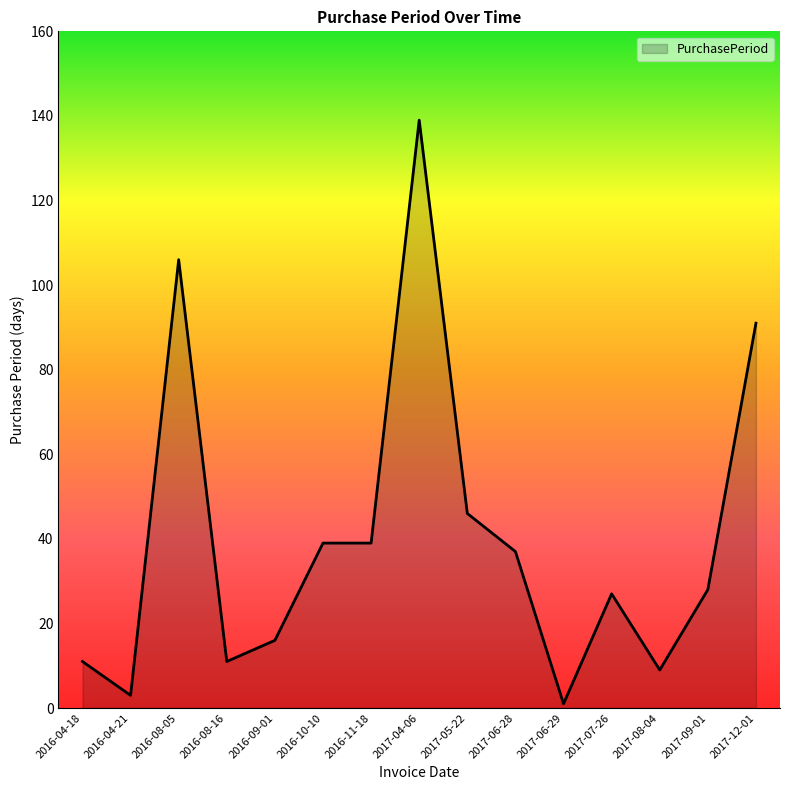

What position from the right is 2016-04-18?

15